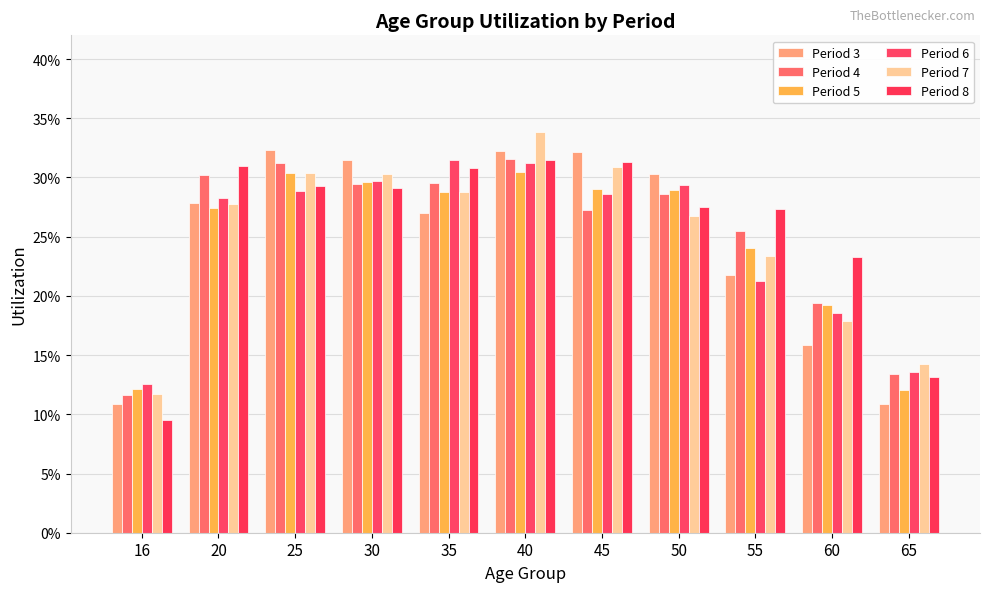

Are the bars grouped side by side (vs. stacked)?

Yes